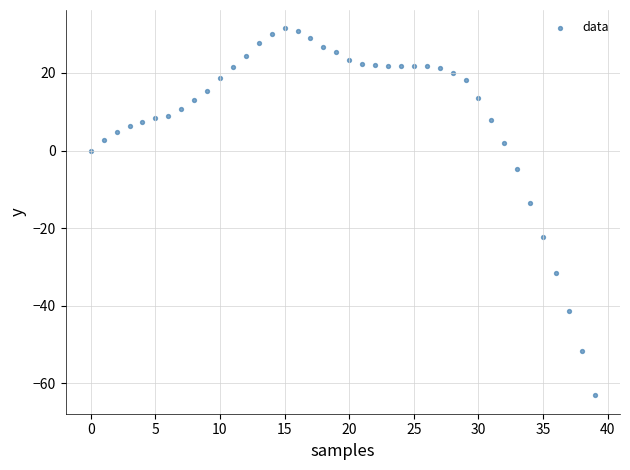

What is the range of Y values (max minus min)?

94.6